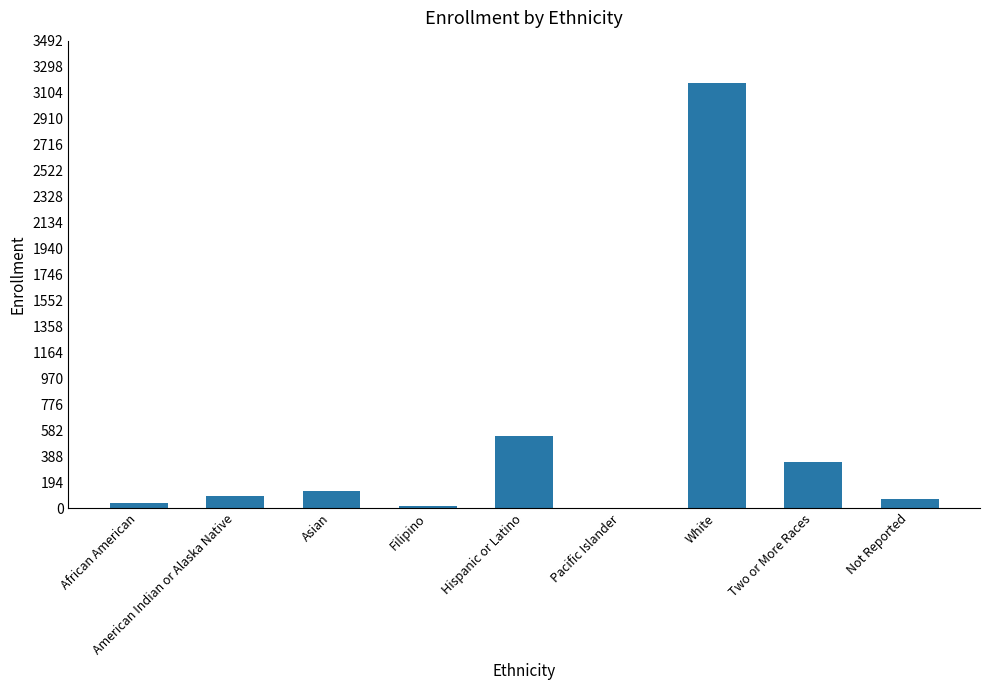

Which label corresponds to the largest value in the chart?

White